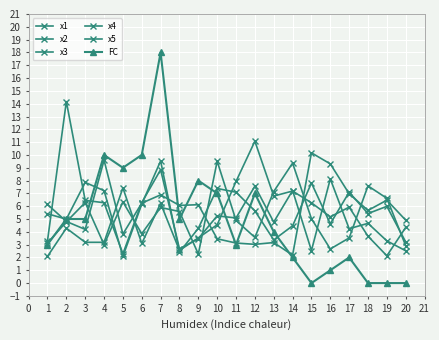

How many distinct data groups are displayed?

6